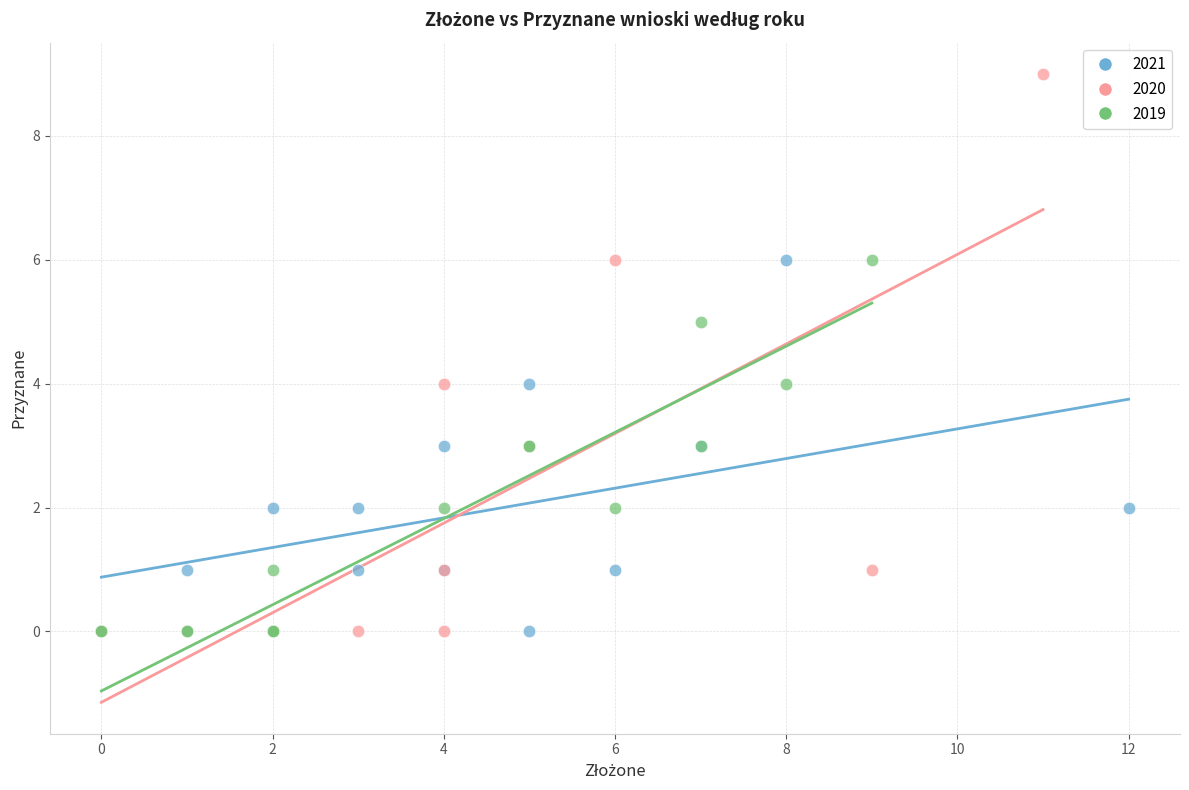

Which series has the widest spread of Y values?

2020